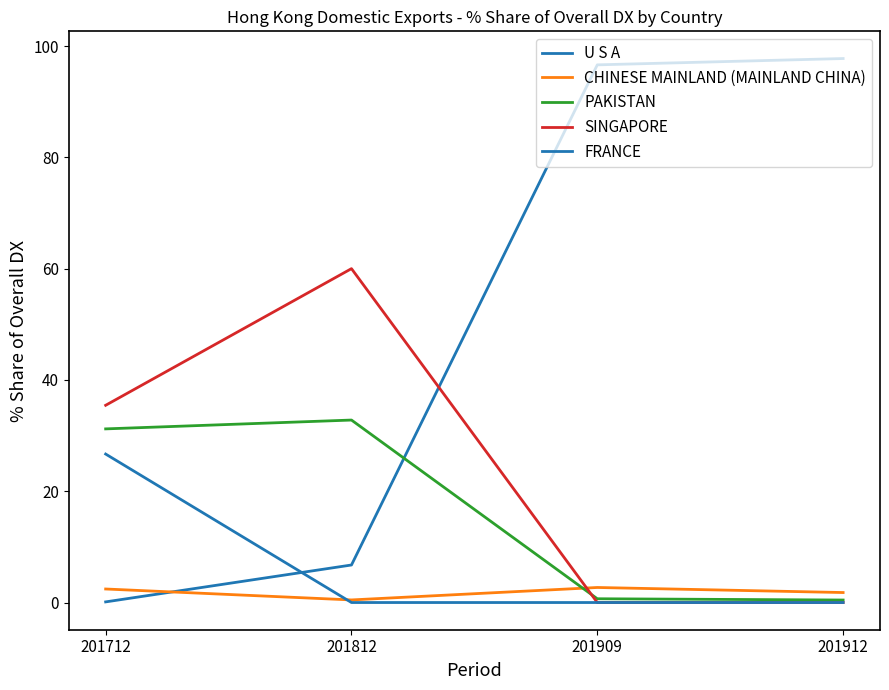

Which series has the largest total across all categories?

U S A